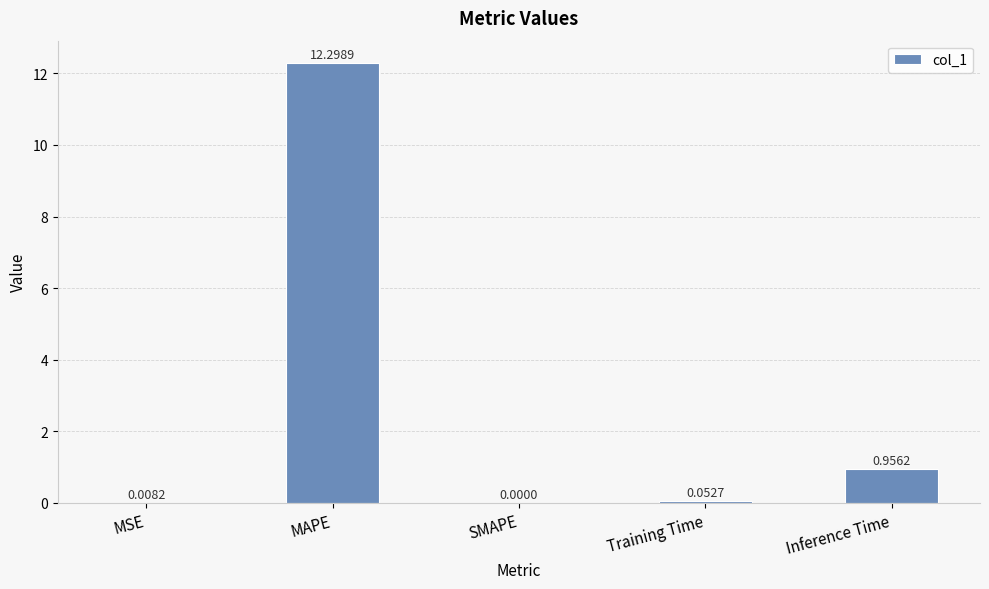

What is the sum of all values?

13.3